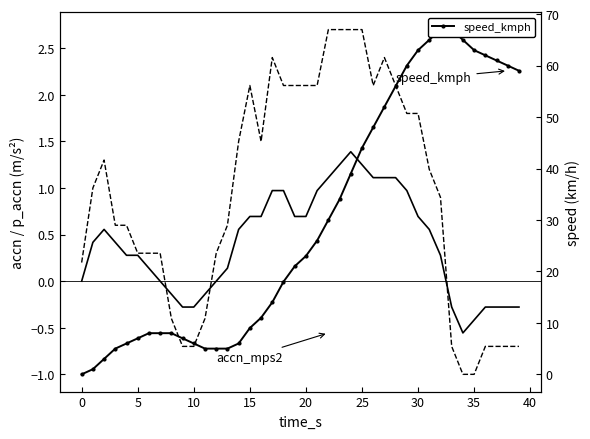

Is the value of speed_kmph at 22 greater than the value of accn_mps2 at 37?

Yes